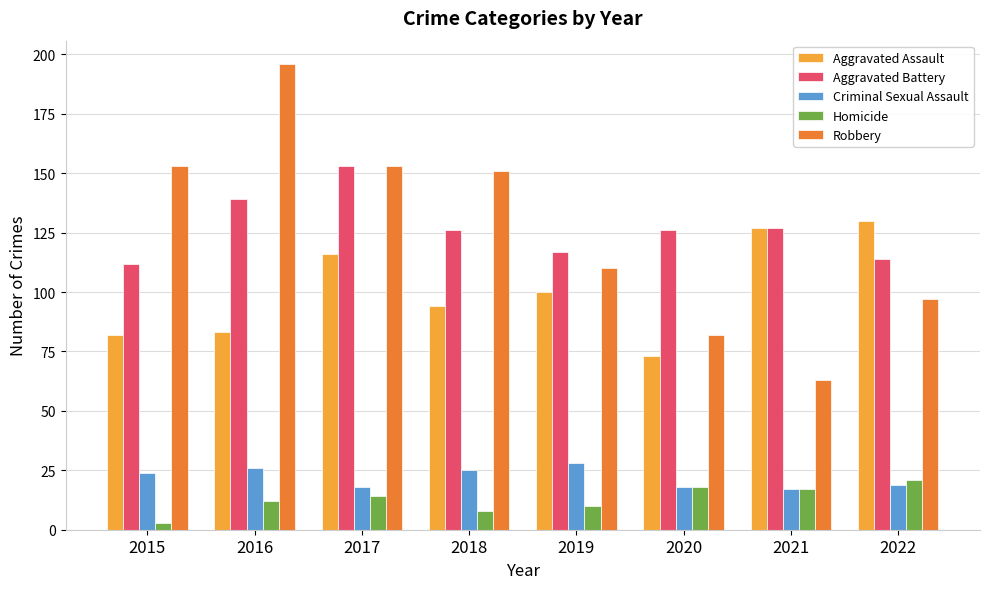

At how many categories does at least one series exceed 105?

8